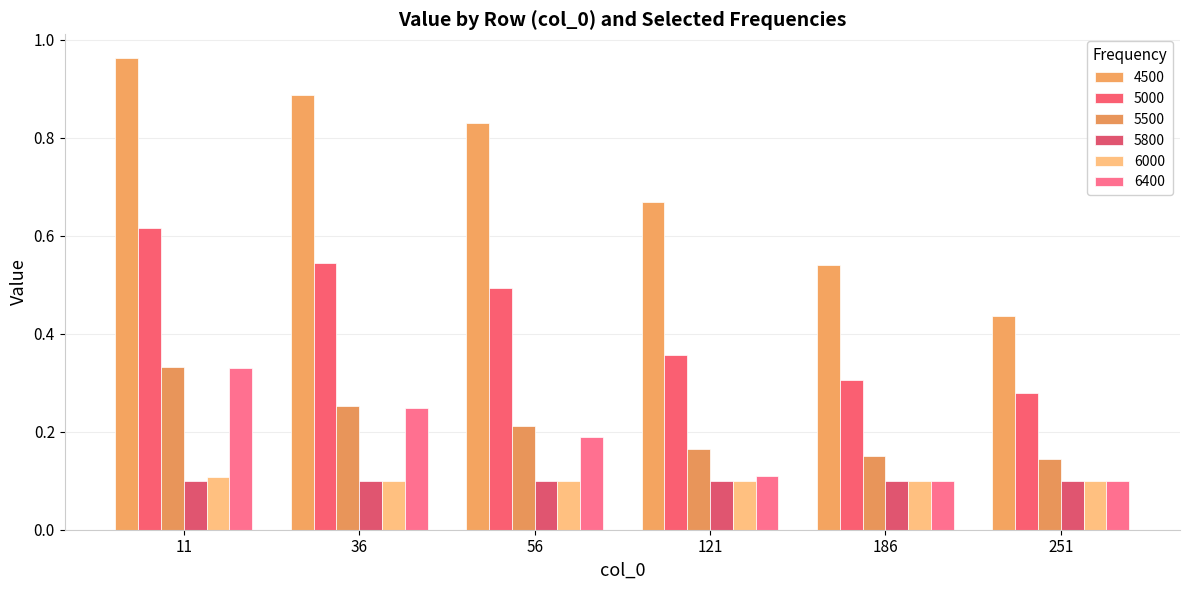

Where is 4500 nearest to the value 0?

251